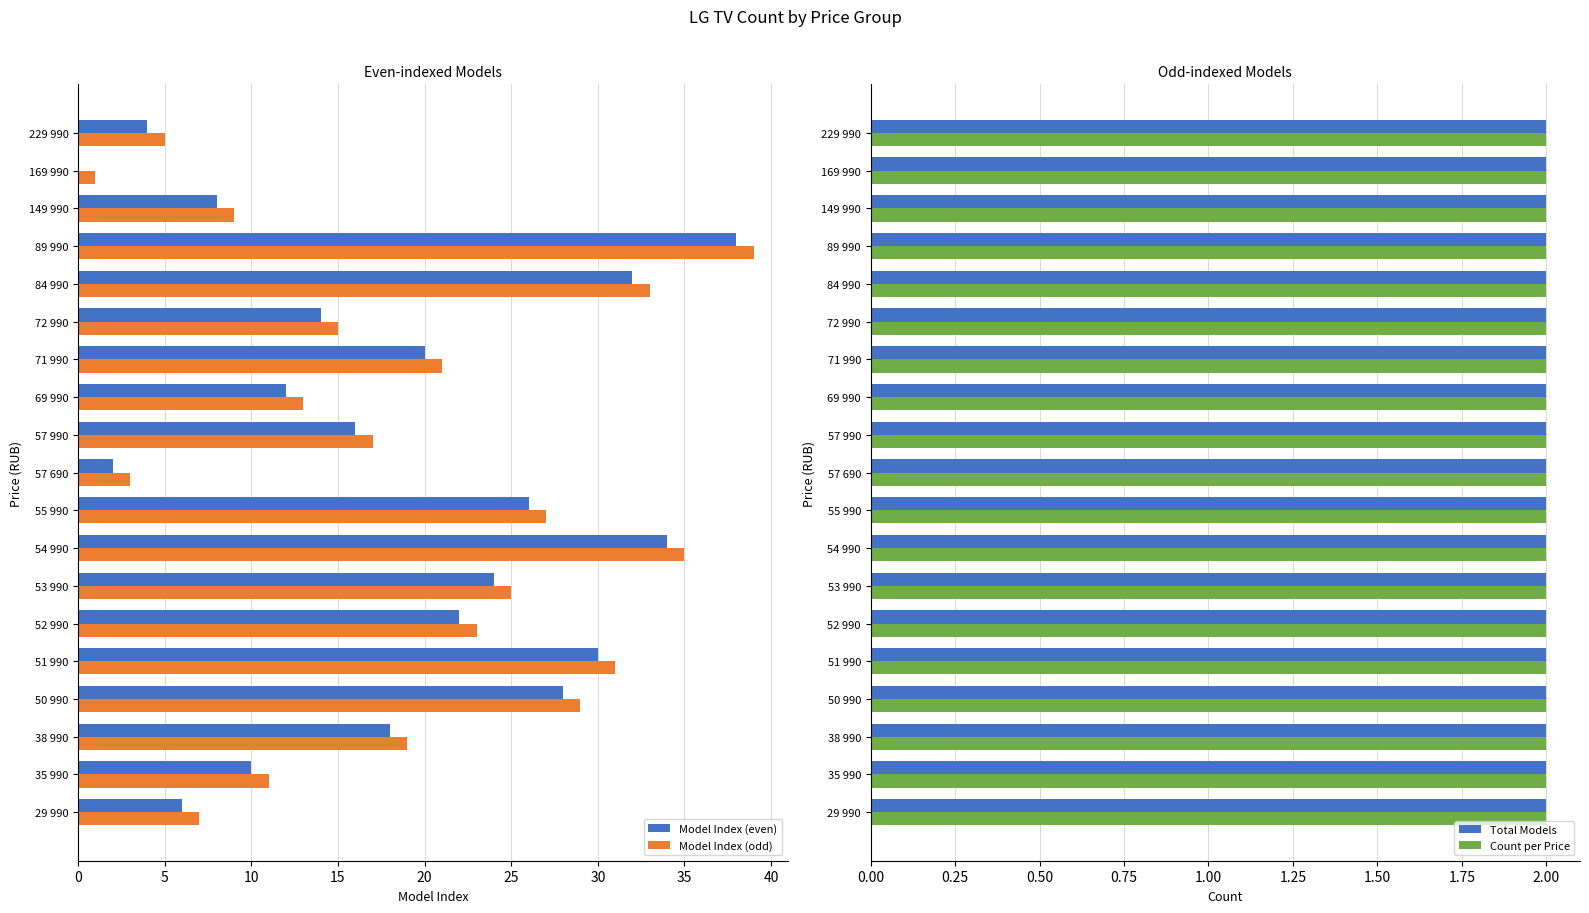

Which series has the widest spread of values?

Model Index (even)